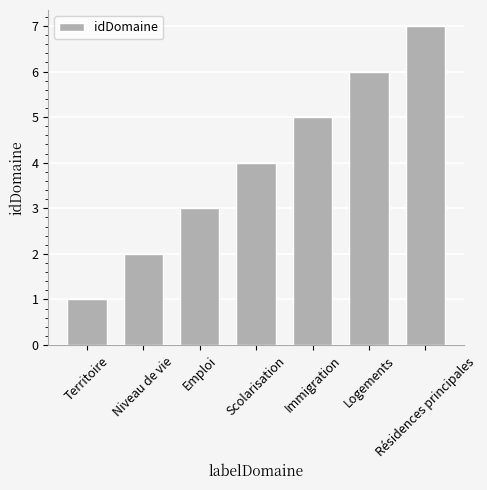

At which category does the chart reach its peak across all series?

Résidences principales